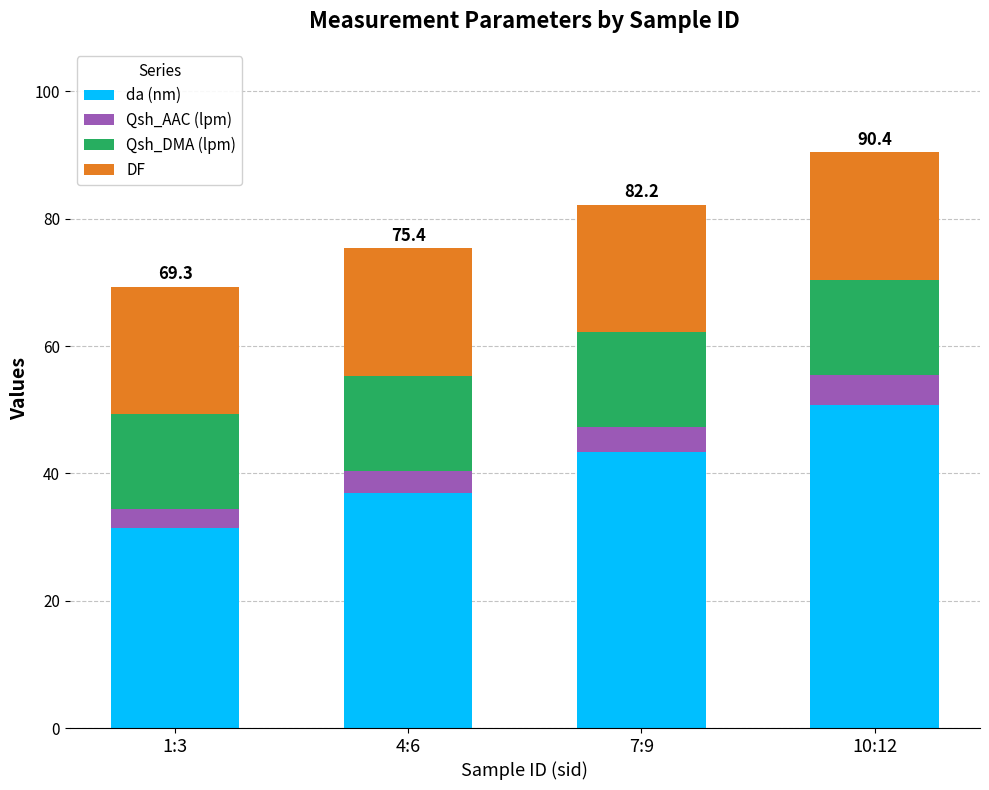

What are all the series names shown in the legend?

da (nm), Qsh_AAC (lpm), Qsh_DMA (lpm), DF